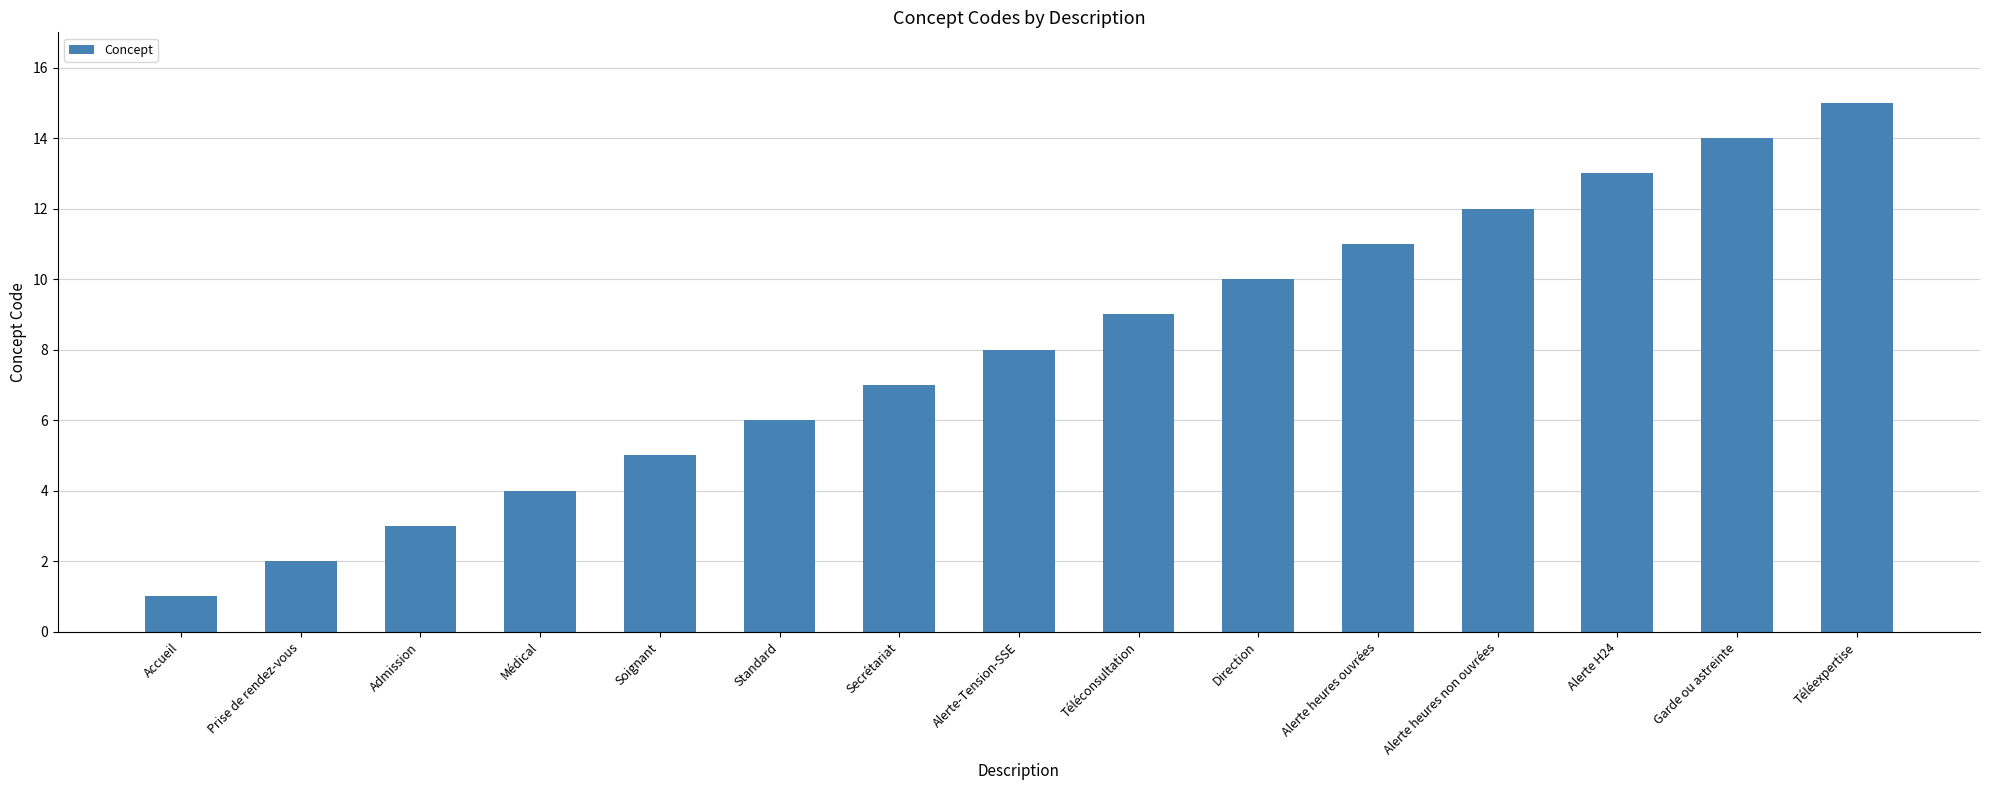

List the labels in order of value, largest first.

Téléexpertise, Garde ou astreinte, Alerte H24, Alerte heures non ouvrées, Alerte heures ouvrées, Direction, Téléconsultation, Alerte-Tension-SSE, Secrétariat, Standard, Soignant, Médical, Admission, Prise de rendez-vous, Accueil